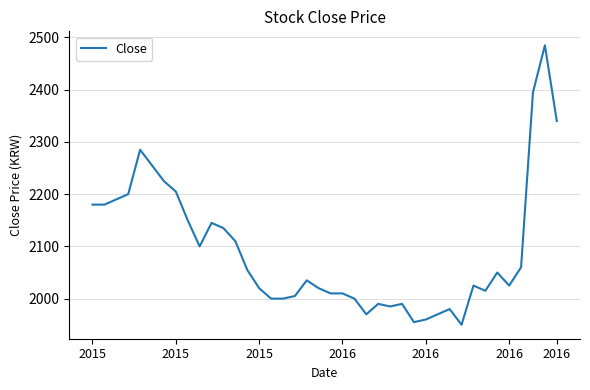

What is the difference between the maximum and minimum values?

535